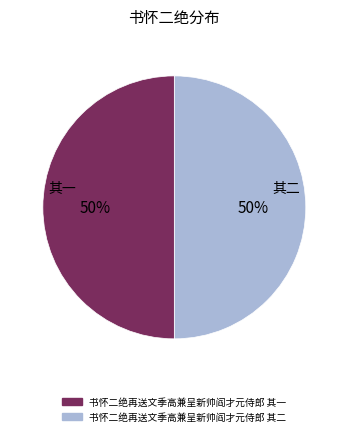

Is the sum of 书怀二绝再送文季高兼呈新帅阎才元侍郎 其一 and 书怀二绝再送文季高兼呈新帅阎才元侍郎 其二 greater than half?

Yes